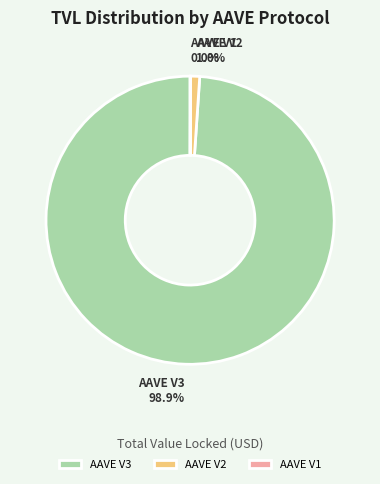

To the nearest percent, what is the difference between the largest and smallest slice percentages?

99%